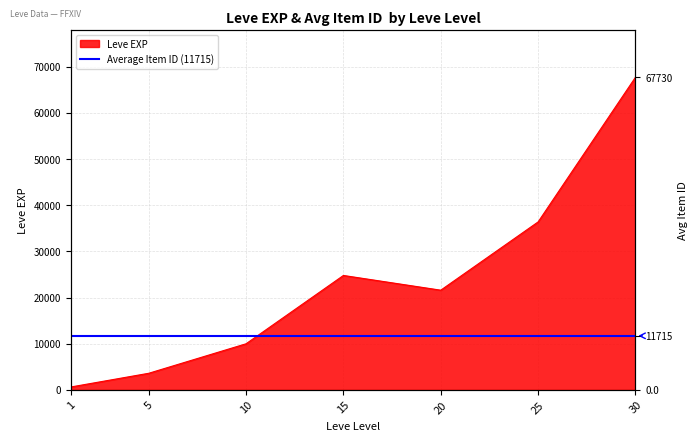

Approximately how many times larger is the value at 20 compared to 15?

0.9